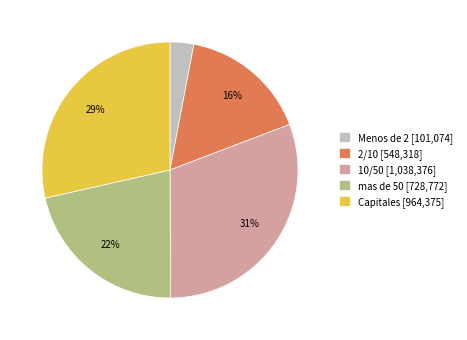

How many slices are in this pie chart?

5